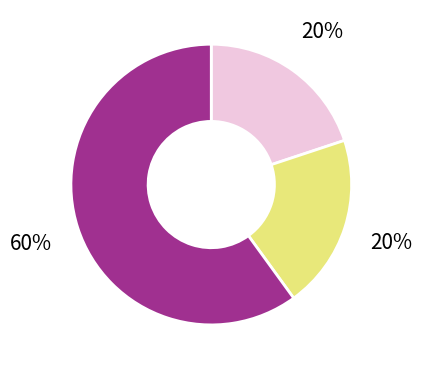

Is there a majority slice in this chart?

Yes